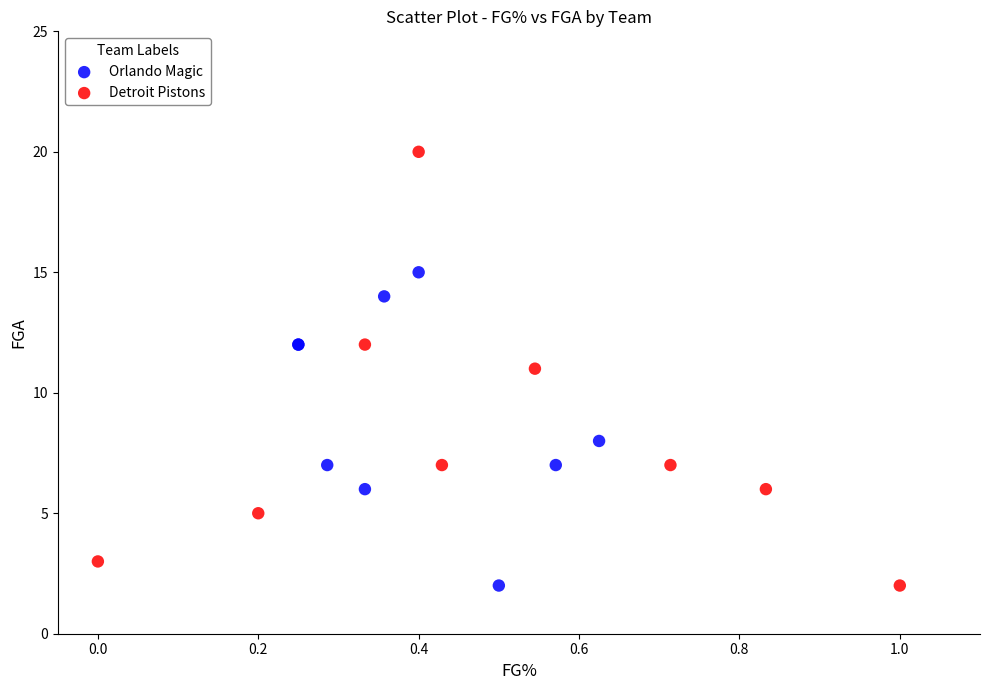

Which series contains the highest Y value?

Detroit Pistons